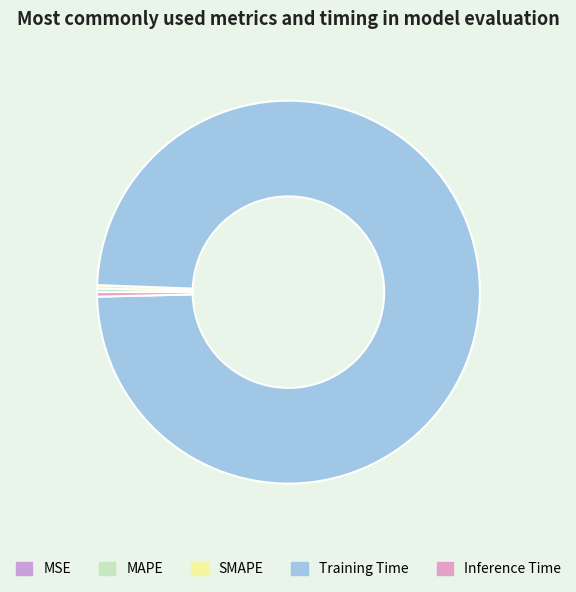

To the nearest percent, what percentage of the pie is Training Time?

99%